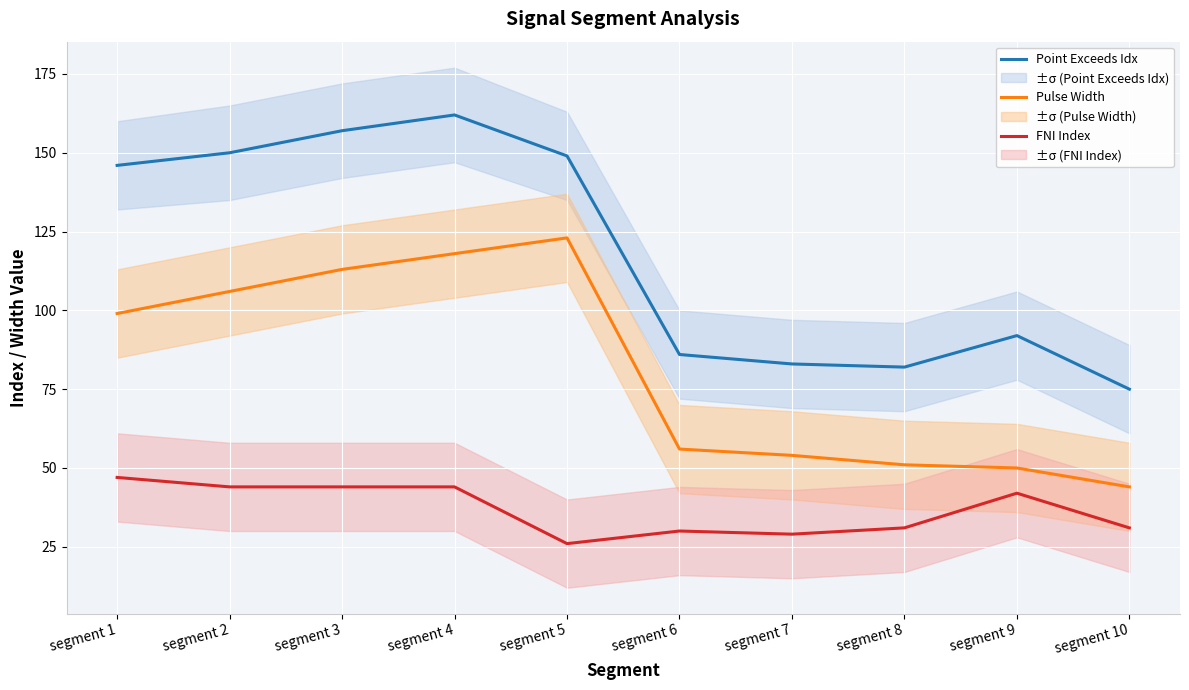

True or false: Point Exceeds Idx and Pulse Width cross at least once.

False